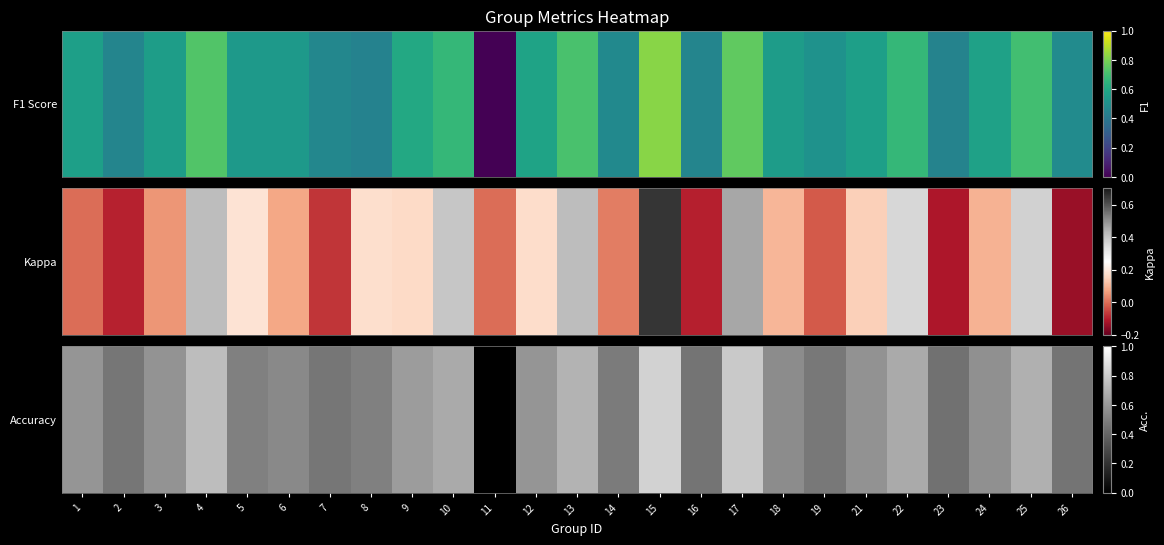

Which has a higher value, 12 or 10?

10